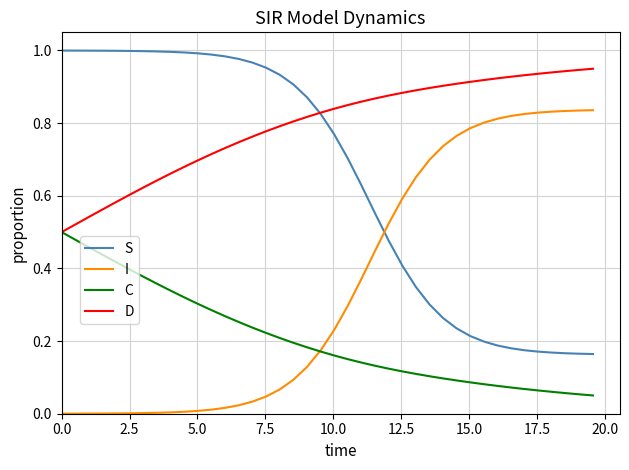

True or false: C and I cross at least once.

True